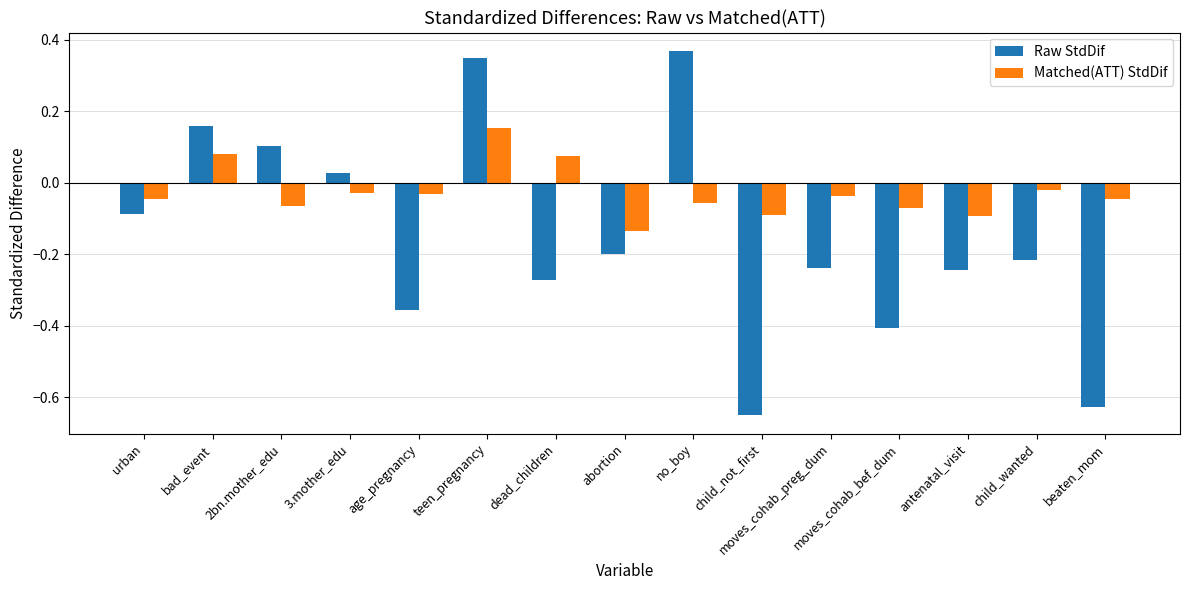

How many values in Raw StdDif are above zero?

5